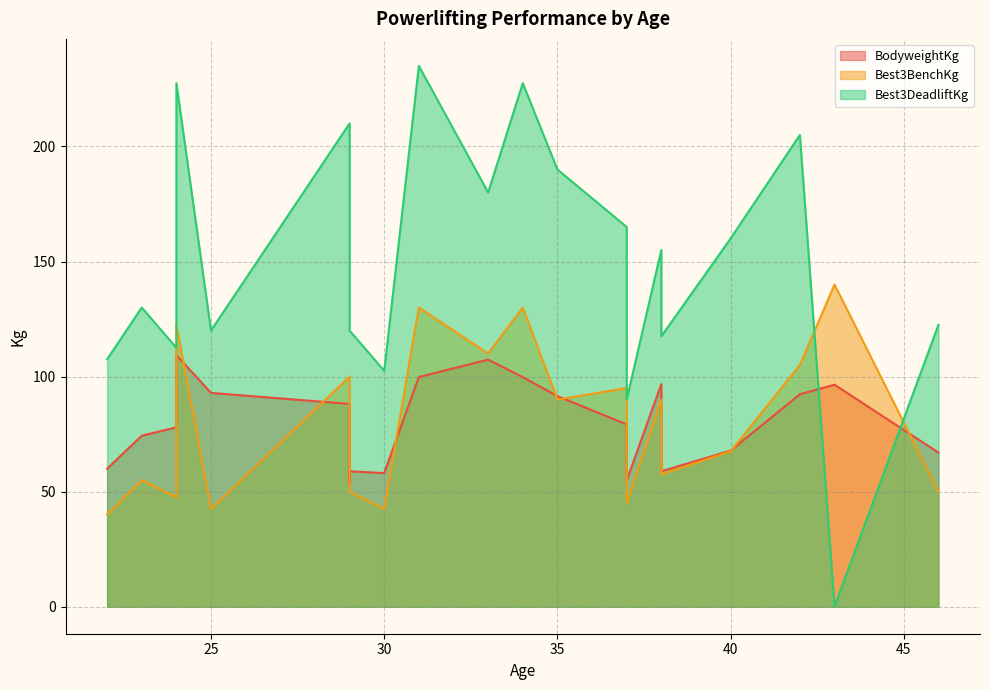

Reading right to left, list all the values displayed in this chart.

BodyweightKg: 40=67.8	23=74.3	29=58.8	29=53.2	38=58.9	46=67.0	24=77.9	25=92.9	22=60.0	37=54.8	30=58.0	43=96.5	34=99.8	31=99.8	24=109.3	29=88.1	42=92.3	35=91.5	33=107.4	37=79.2	38=96.7
Best3BenchKg: 40=67.5	23=55.0	29=50.0	29=57.5	38=57.5	46=50.0	24=47.5	25=42.5	22=40.0	37=45.0	30=42.5	43=140.0	34=130.0	31=130.0	24=122.5	29=100.0	42=105.0	35=90.0	33=110.0	37=95.0	38=90.0
Best3DeadliftKg: 40=160.0	23=130.0	29=120.0	29=125.0	38=117.5	46=122.5	24=112.5	25=120.0	22=107.5	37=90.0	30=102.5	43=0.0	34=227.5	31=235.0	24=227.5	29=210.0	42=205.0	35=190.0	33=180.0	37=165.0	38=155.0